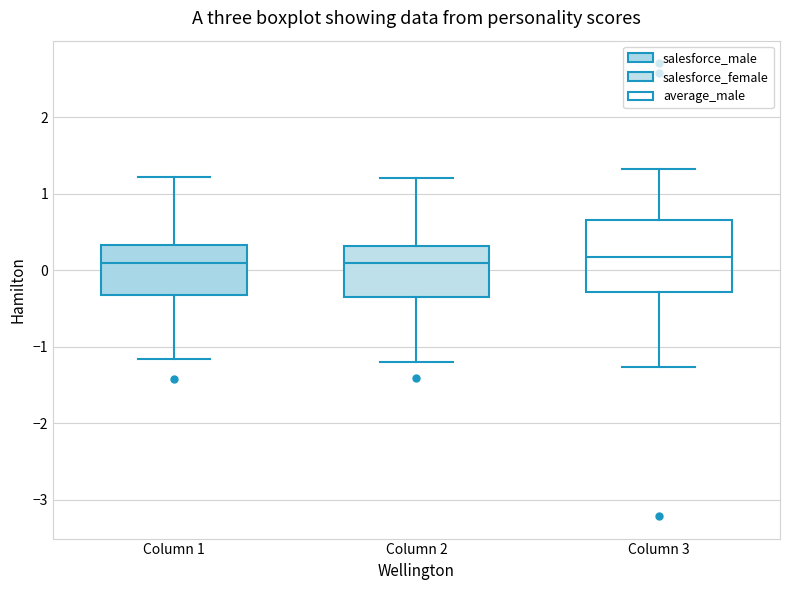

Reading left to right, read every box against the y-axis: the position of its median line, the range the box covers, and the ends of its whiskers. The values are not printed on the chart, so give them approximately, as read against the axis.

Column 1: median 0.1, box -0.3 to 0.3, whiskers -1.2 to 1.2
Column 2: median 0.1, box -0.3 to 0.3, whiskers -1.2 to 1.2
Column 3: median 0.2, box -0.3 to 0.7, whiskers -1.3 to 1.3